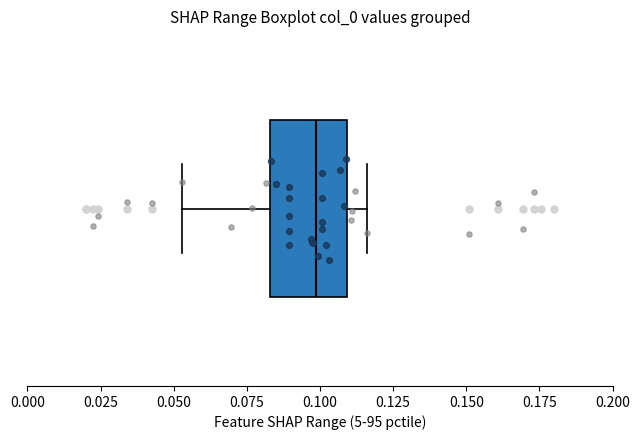

Transcribe this box plot: give where the median line is, the range the box spans, and where the two whiskers end, as read against the x-axis. The values are not printed on the chart, so give them approximately, as read against the axis.

median 0.100, box 0.085 to 0.110, whiskers 0.055 to 0.115